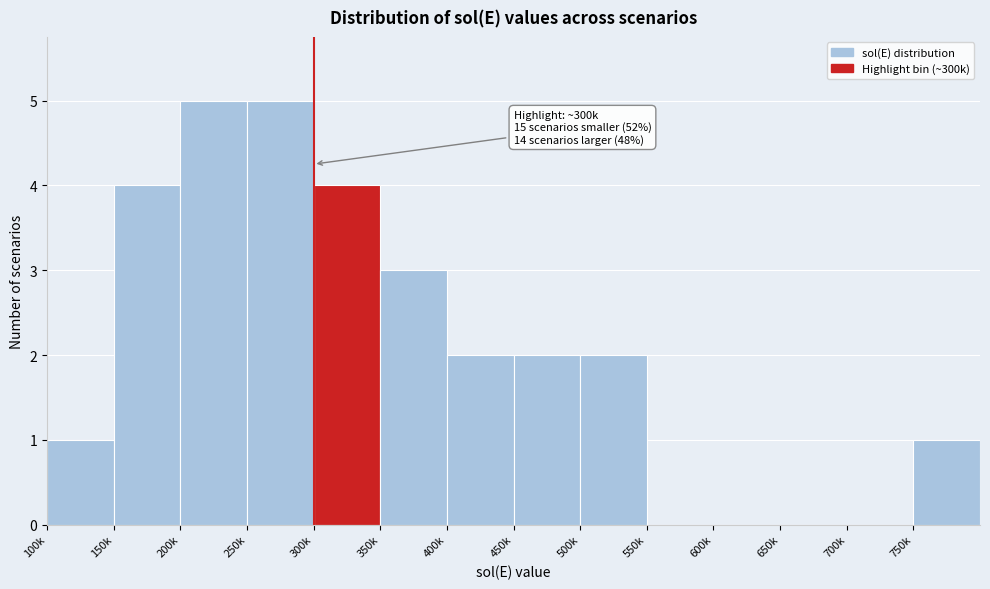

Reading left to right, list all the values displayed in this chart.

100k=1	150k=4	200k=5	250k=5	300k=4	350k=3	400k=2	450k=2	500k=2	550k=0	600k=0	650k=0	700k=0	750k=1